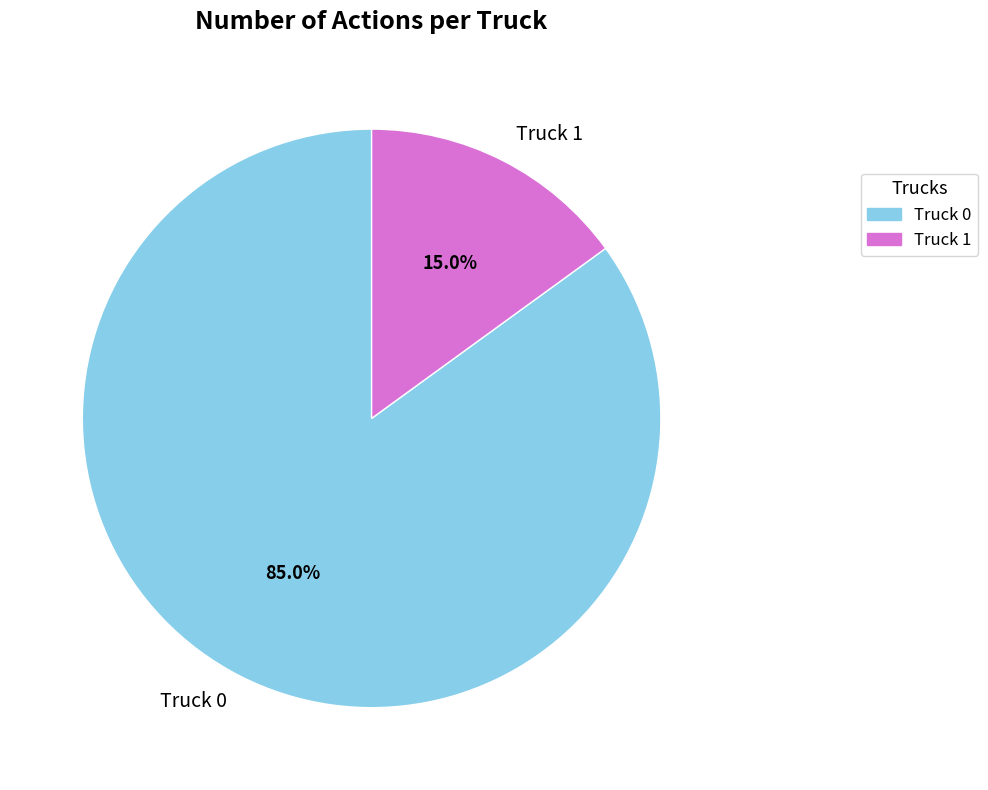

How many slices are in this pie chart?

2